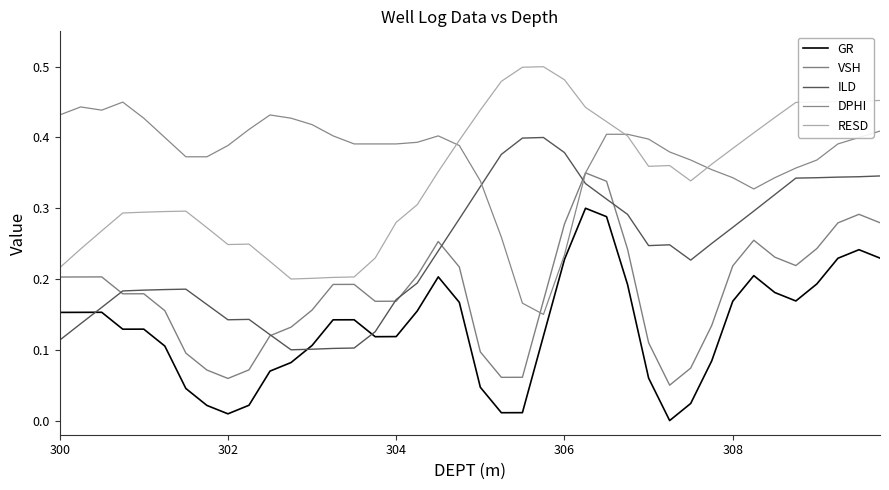

What is the sum of all GR values?

5.2